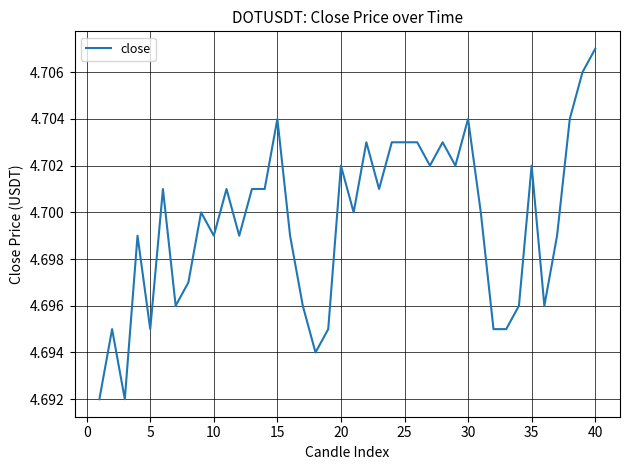

True or false: there are more than 0 points higher than both neighbors.

True